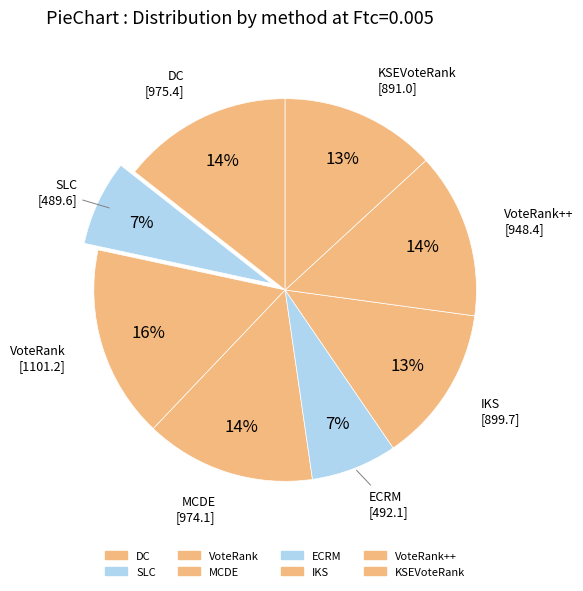

Count the number of slices in the pie.

8